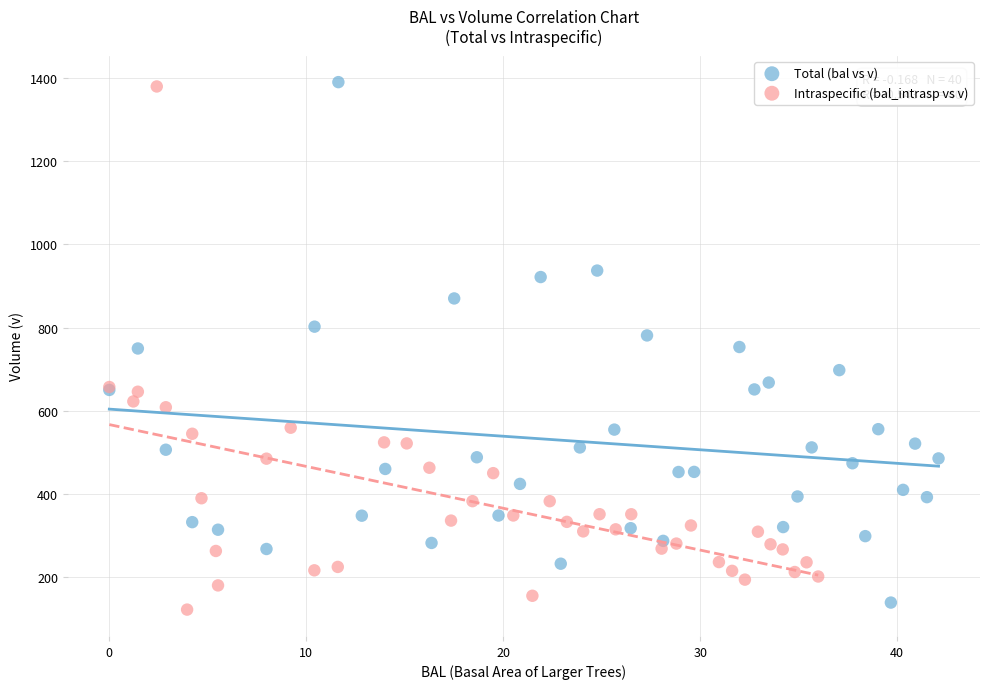

Which series has the widest spread of Y values?

Intraspecific (bal_intrasp vs v)